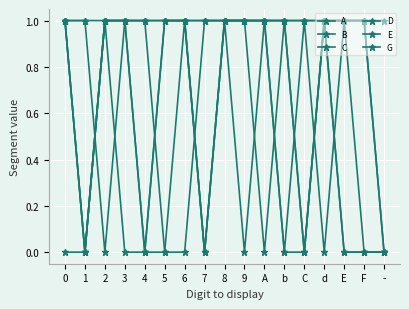

List the series in order of their peak value, lowest first.

A, B, C, D, E, G